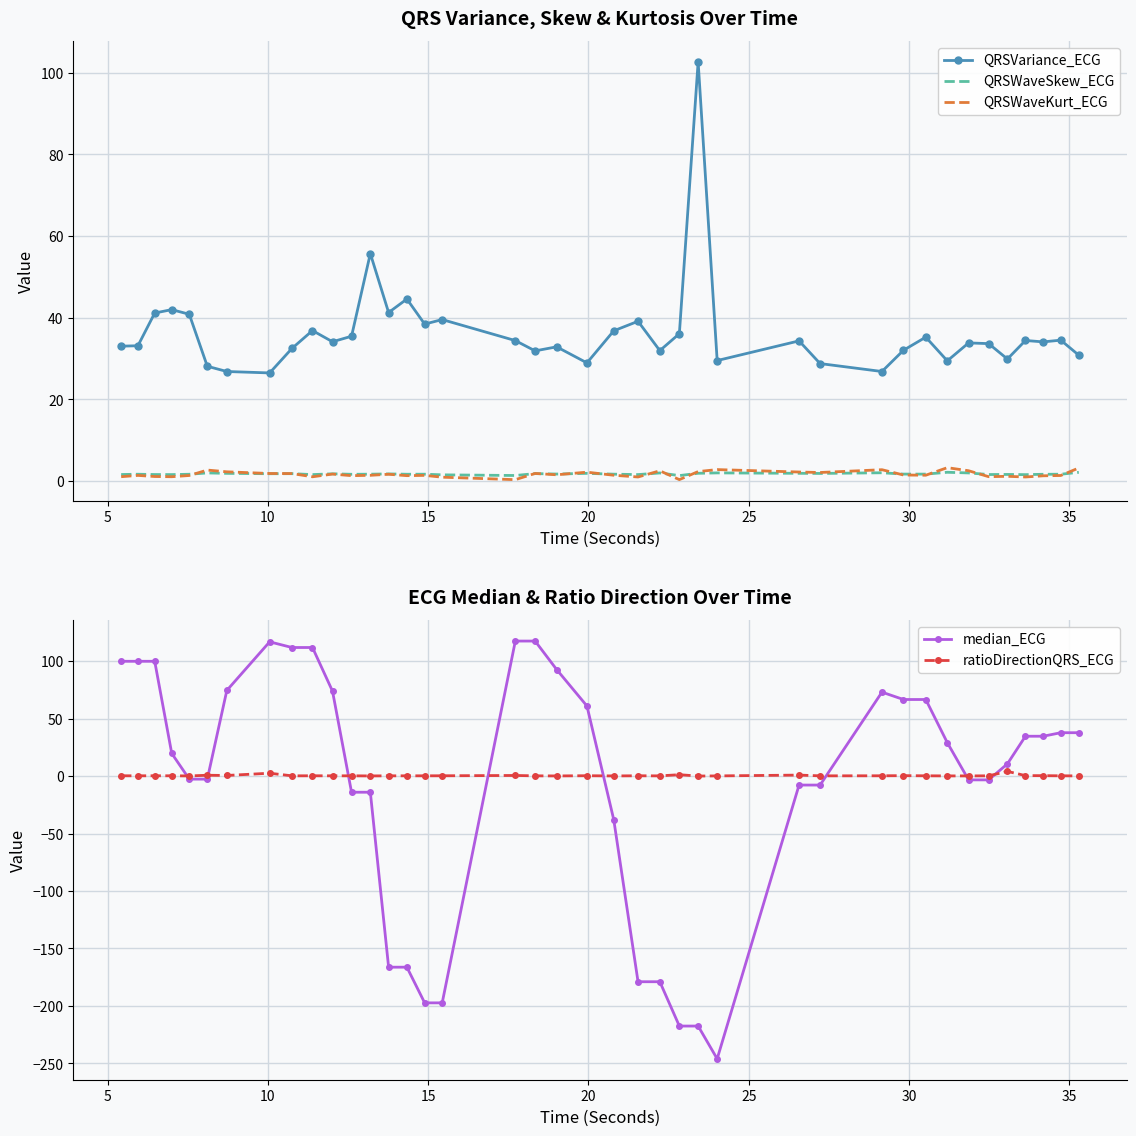

What is the minimum value for QRSVariance_ECG?

26.5